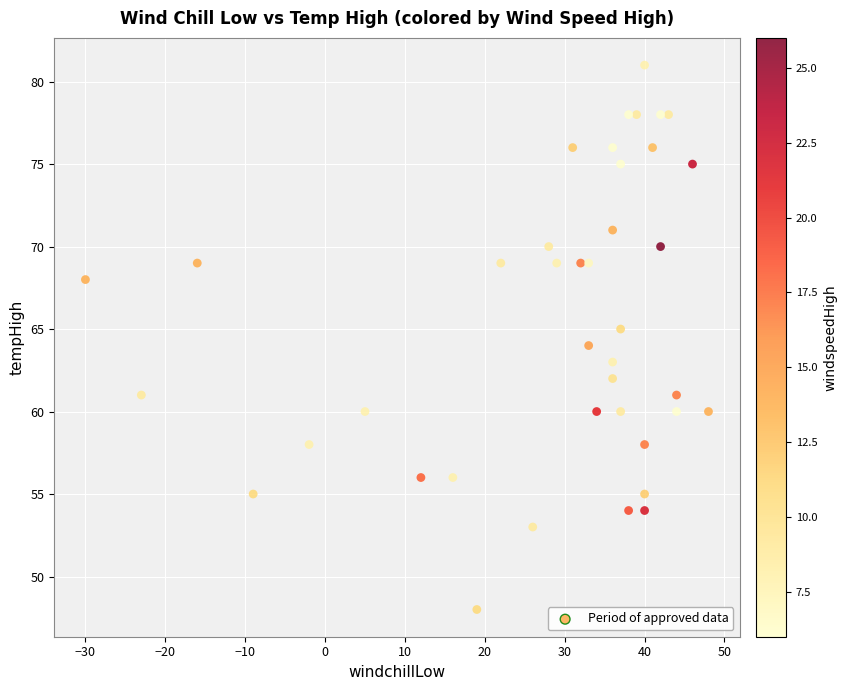

What is the range of Y values (max minus min)?

33